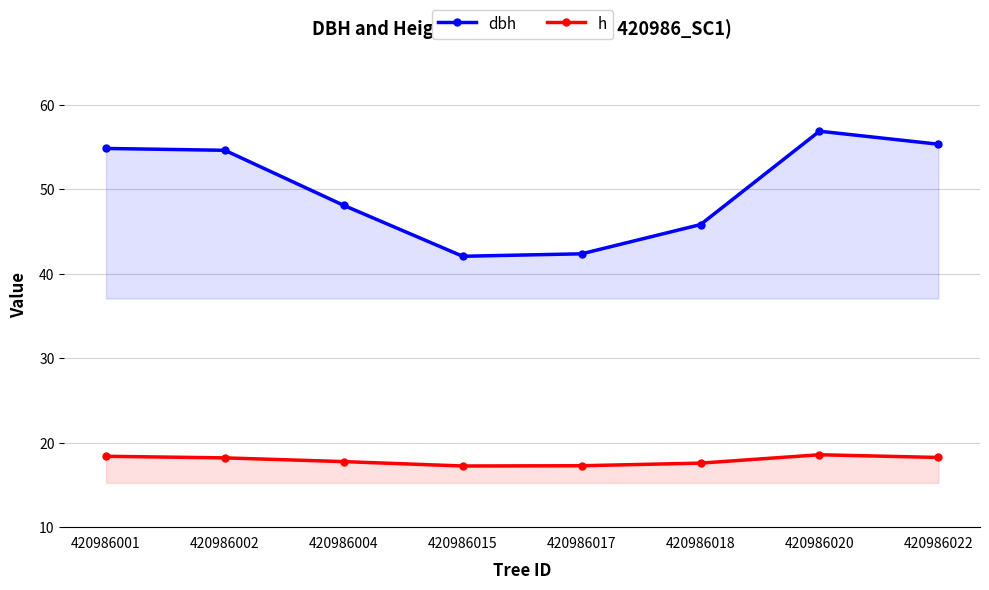

Reading left to right, transcribe all the data shown in this chart.

dbh: 54.8	54.6	48.1	42.1	42.4	45.8	56.9	55.3
h: 18.4	18.2	17.8	17.2	17.3	17.6	18.6	18.2